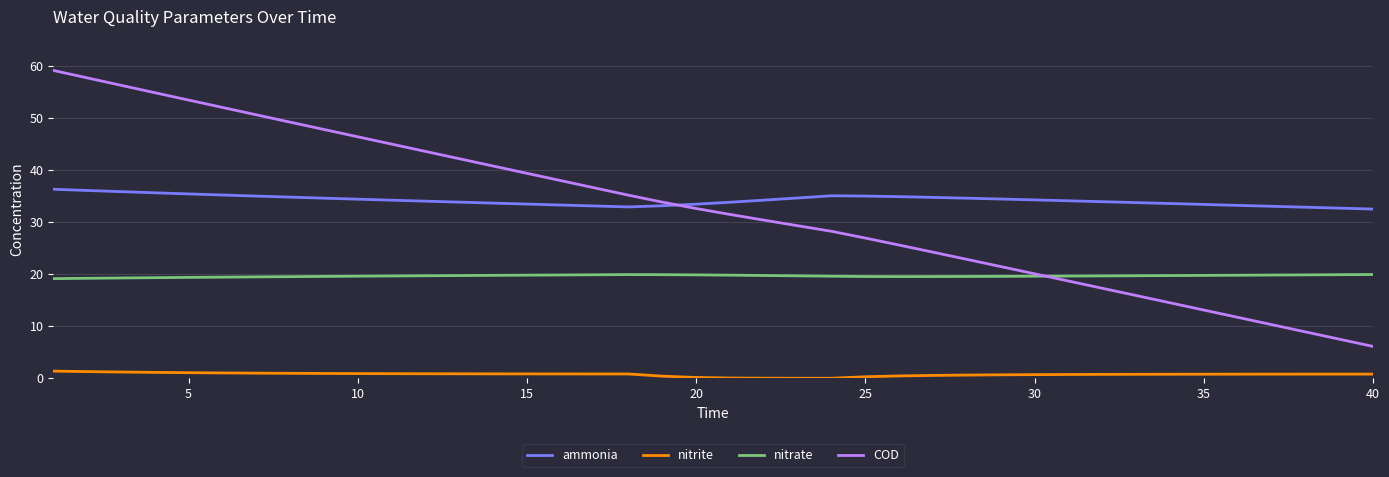

Which series has the largest range (max minus min)?

COD